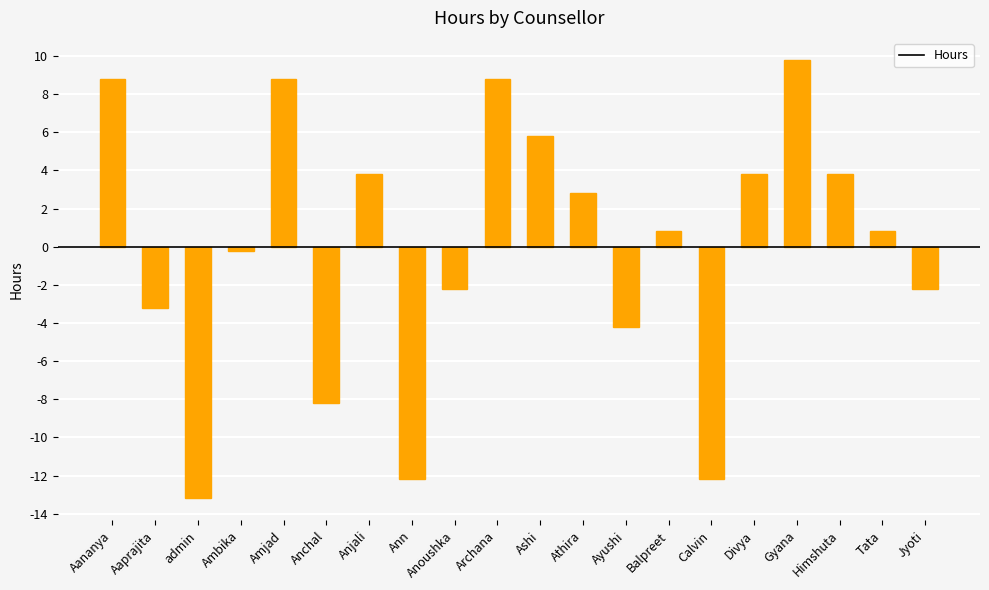

What is the change in value from Archana Jain to Divya Kancharana?

-5